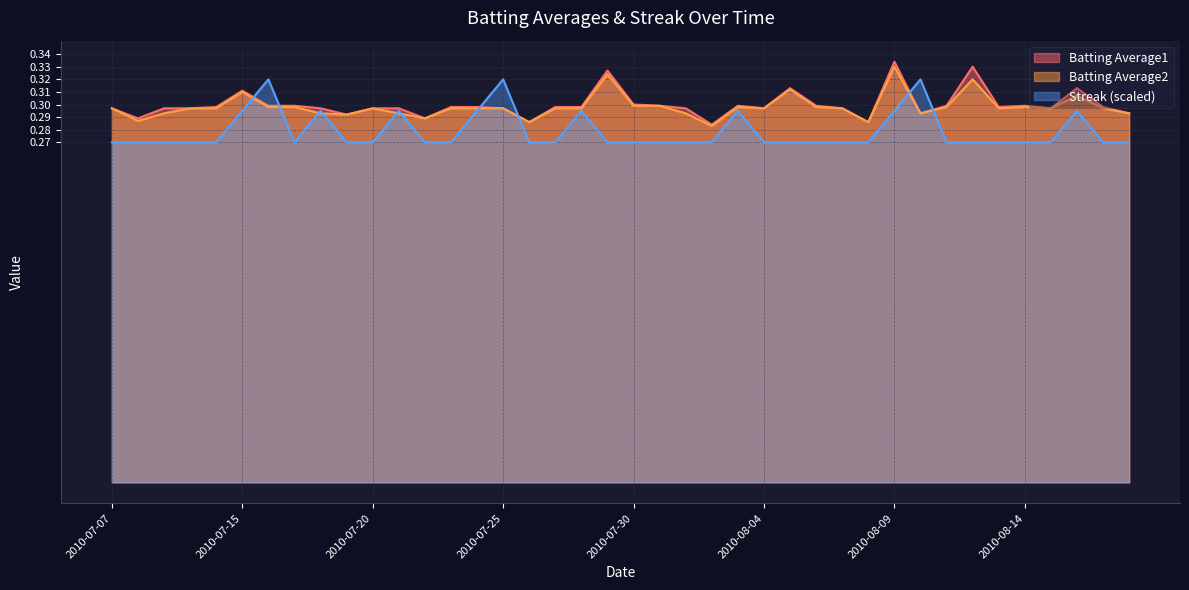

What is the sum of the Batting Average1 values at 2010-07-26 and 2010-08-10?

0.6